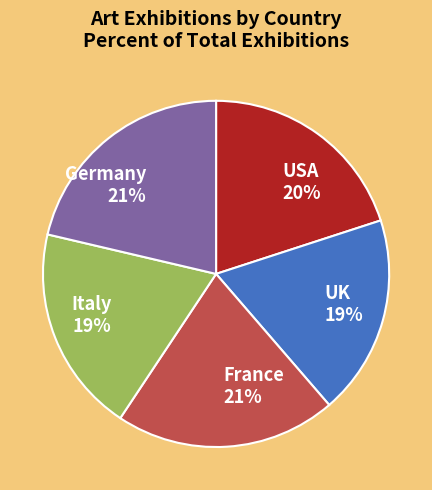

Is the sum of UK and Italy greater than half?

No